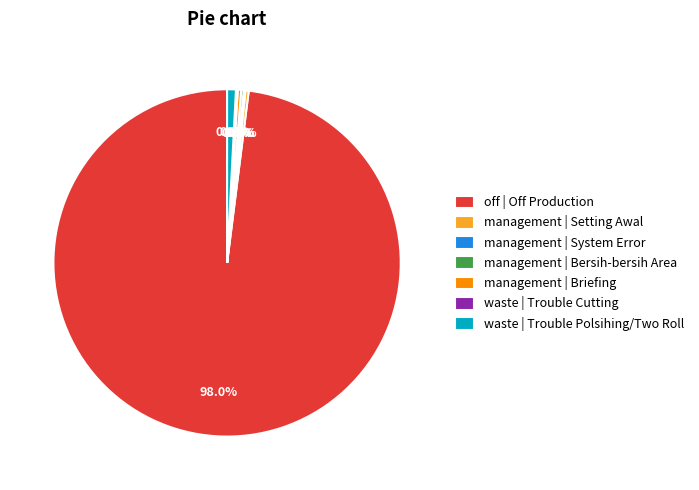

Does waste | Trouble Polsihing/Two Roll account for over 50% of the chart?

No